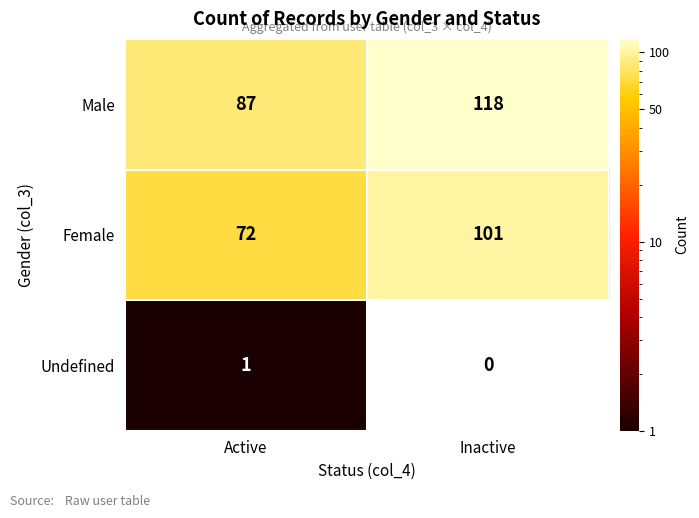

Count the number of data series in this chart.

3